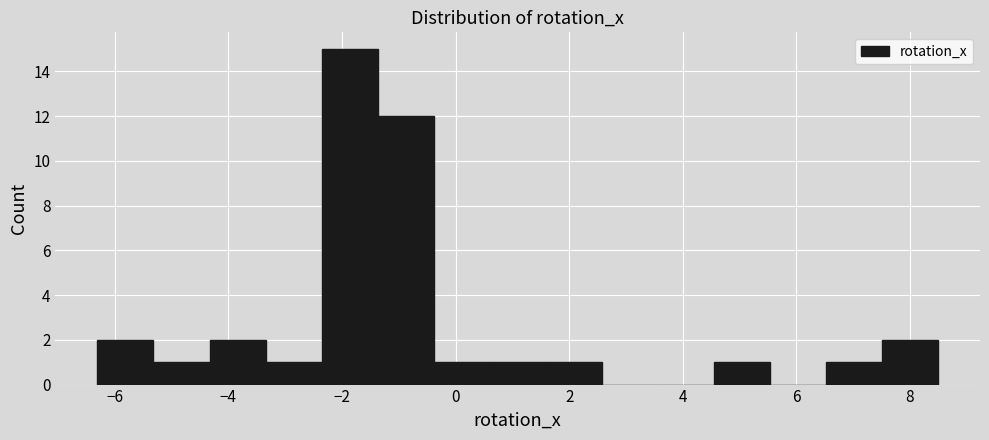

Reading left to right, transcribe this chart: for each bar, give the range it covers on the x-axis and its height. Neither the bar edges nor the heights are printed on the chart, so give them approximately, as read against the axes.

-6.4 to -5.4: 2
-5.4 to -4.4: 1
-4.4 to -3.4: 2
-3.4 to -2.4: 1
-2.4 to -1.4: 15
-1.4 to -0.4: 12
-0.4 to 0.6: 1
0.6 to 1.6: 1
1.6 to 2.6: 1
2.6 to 3.6: 0
3.6 to 4.6: 0
4.6 to 5.6: 1
5.6 to 6.6: 0
6.6 to 7.6: 1
7.6 to 8.4: 2